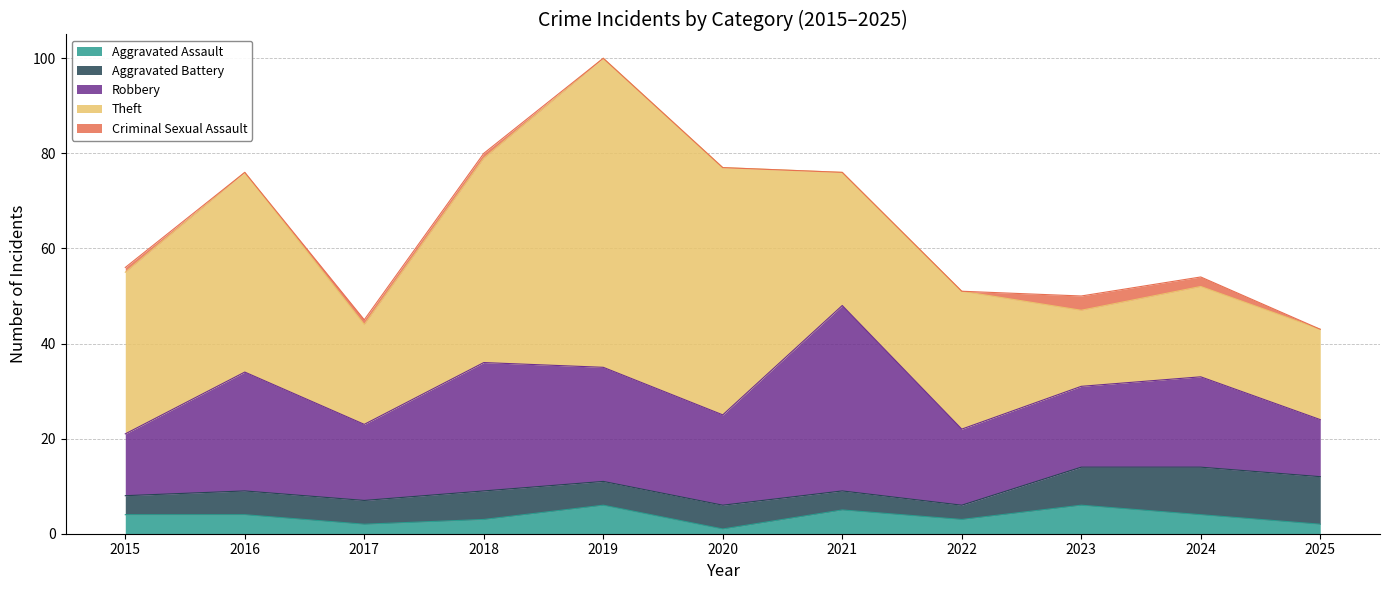

What is the difference between the Criminal Sexual Assault values at 2018 and 2024?

1